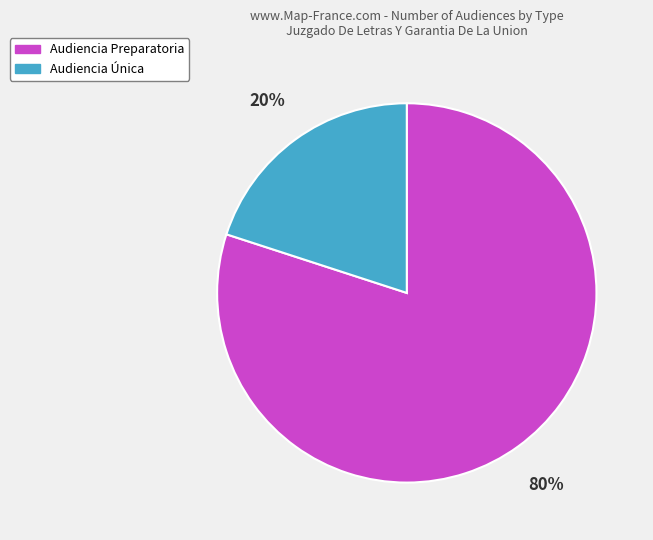

Which slice represents more than half of the pie?

Audiencia Preparatoria